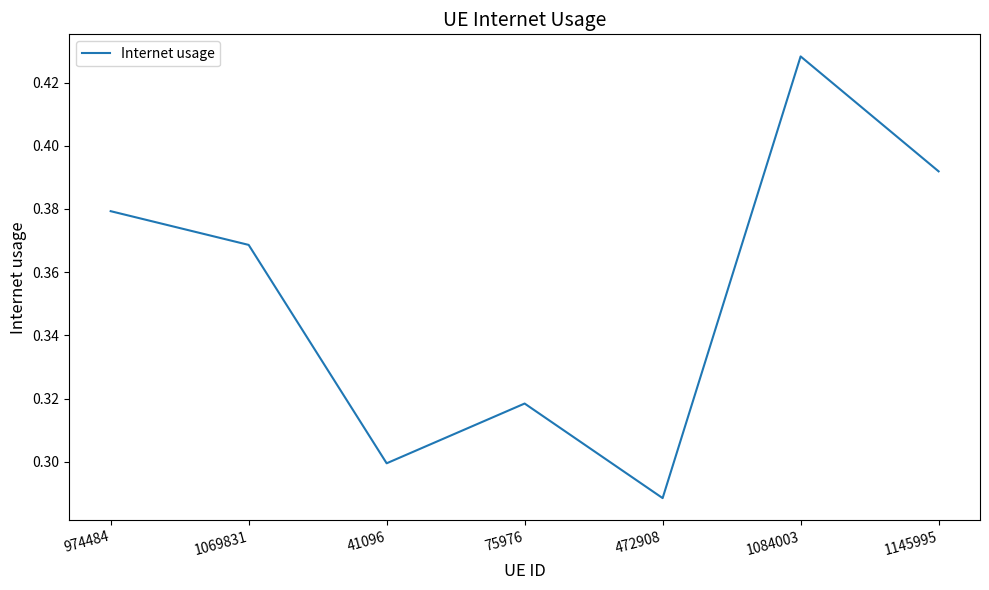

True or false: the data has more than 2 interior local peaks.

False